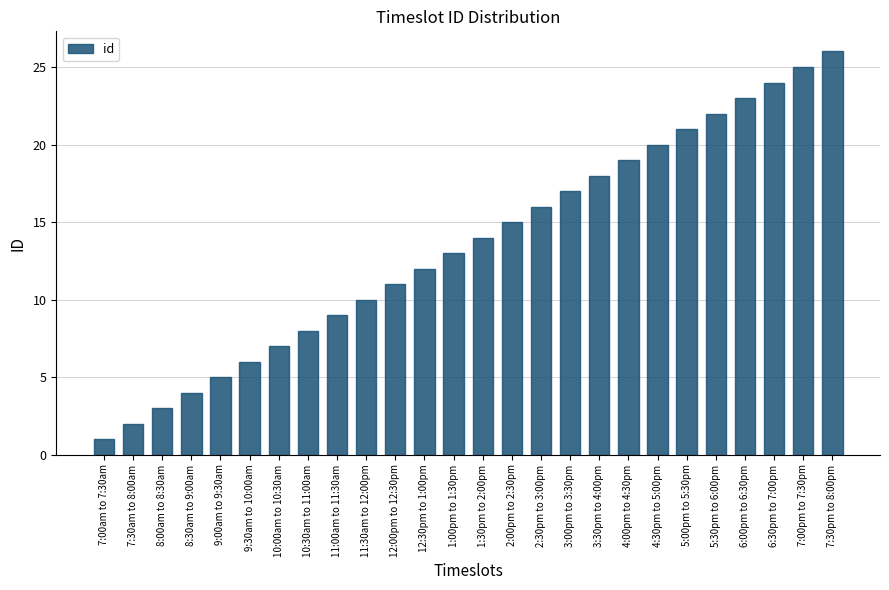

Reading right to left, list all the values displayed in this chart.

7:30pm to 8:00pm=26	7:00pm to 7:30pm=25	6:30pm to 7:00pm=24	6:00pm to 6:30pm=23	5:30pm to 6:00pm=22	5:00pm to 5:30pm=21	4:30pm to 5:00pm=20	4:00pm to 4:30pm=19	3:30pm to 4:00pm=18	3:00pm to 3:30pm=17	2:30pm to 3:00pm=16	2:00pm to 2:30pm=15	1:30pm to 2:00pm=14	1:00pm to 1:30pm=13	12:30pm to 1:00pm=12	12:00pm to 12:30pm=11	11:30am to 12:00pm=10	11:00am to 11:30am=9	10:30am to 11:00am=8	10:00am to 10:30am=7	9:30am to 10:00am=6	9:00am to 9:30am=5	8:30am to 9:00am=4	8:00am to 8:30am=3	7:30am to 8:00am=2	7:00am to 7:30am=1